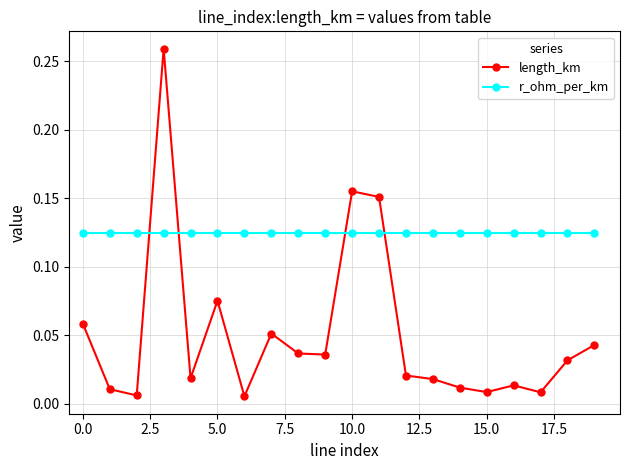

Rank the series by their average value, from highest to lowest.

r_ohm_per_km, length_km